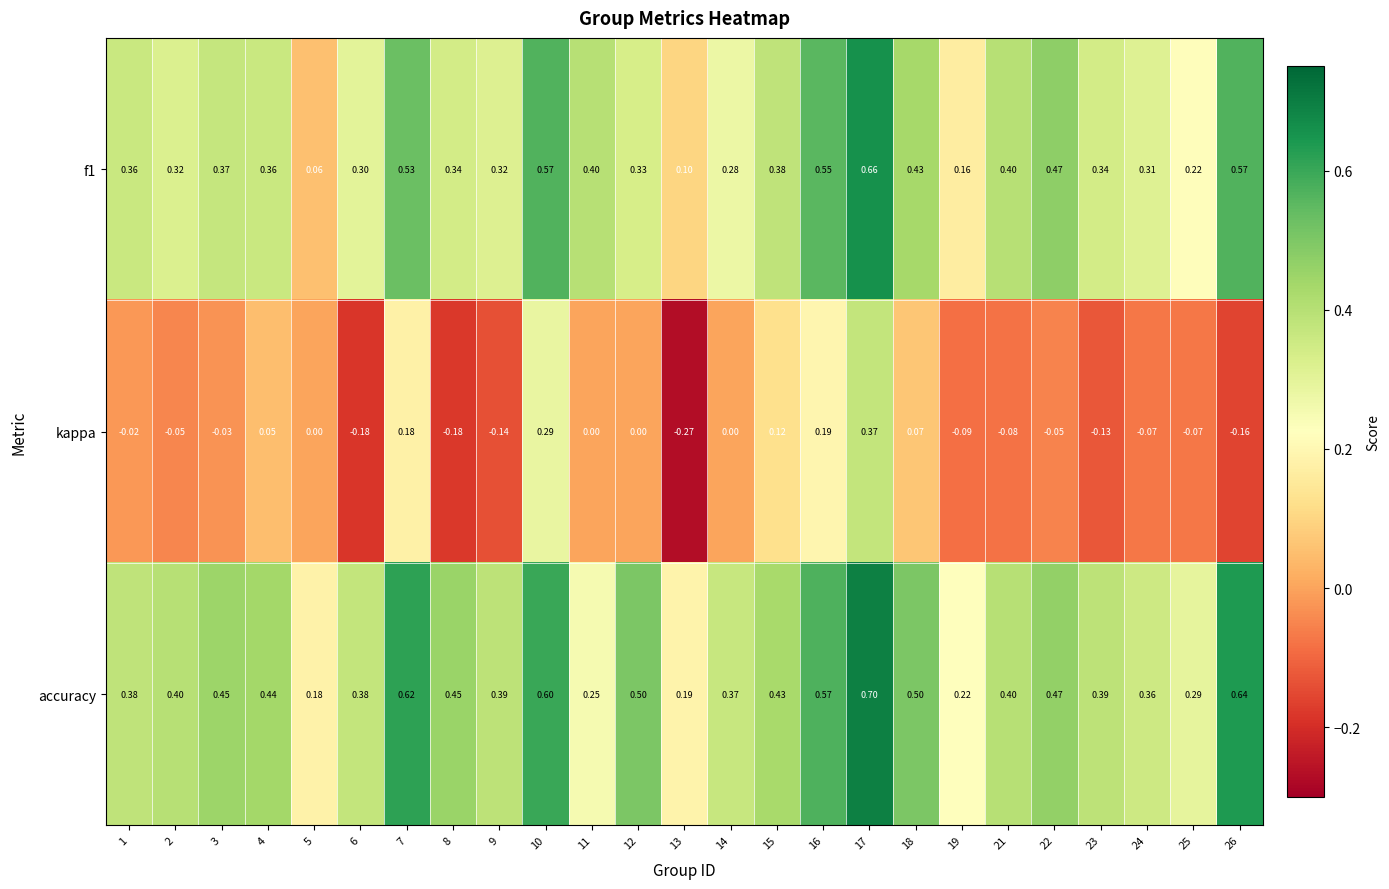

Which series has the largest total across all categories?

accuracy